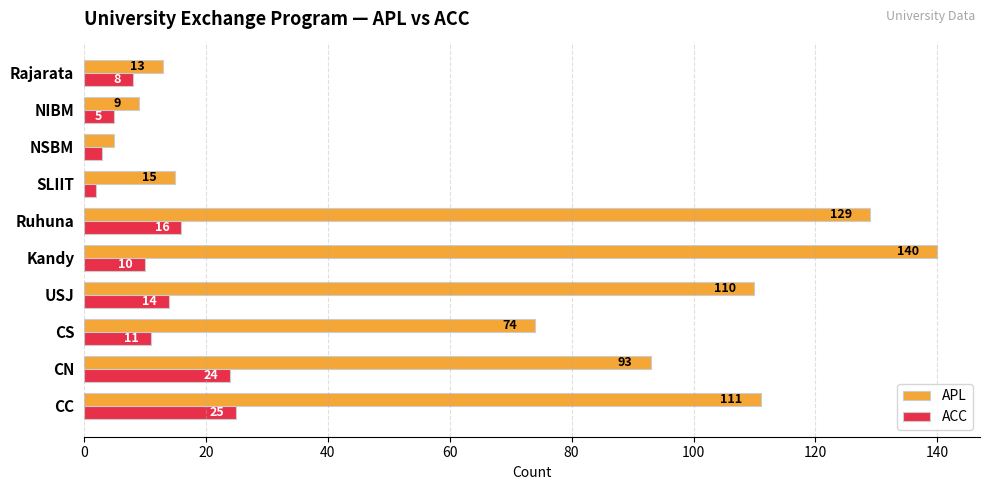

List the series in order of their peak value, highest first.

APL, ACC